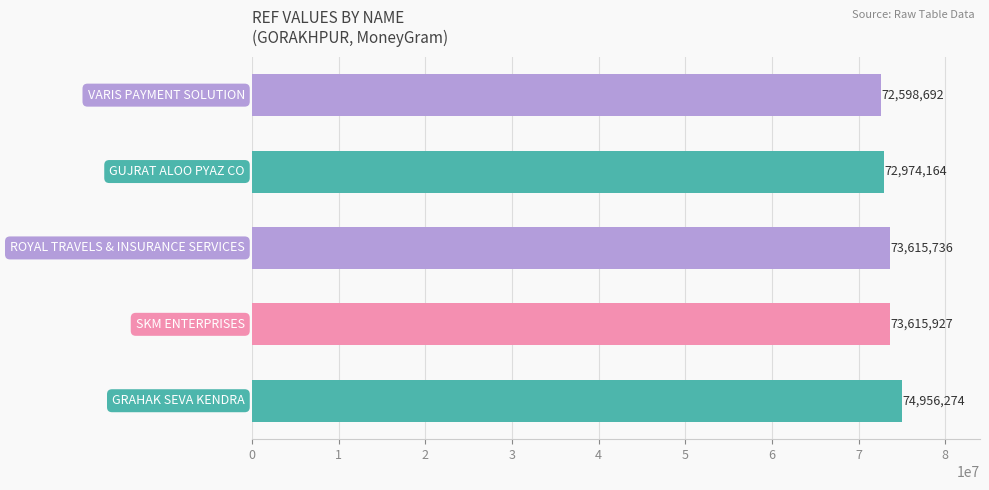

Which has a higher value, ROYAL TRAVELS & INSURANCE SERVICES or GRAHAK SEVA KENDRA?

GRAHAK SEVA KENDRA